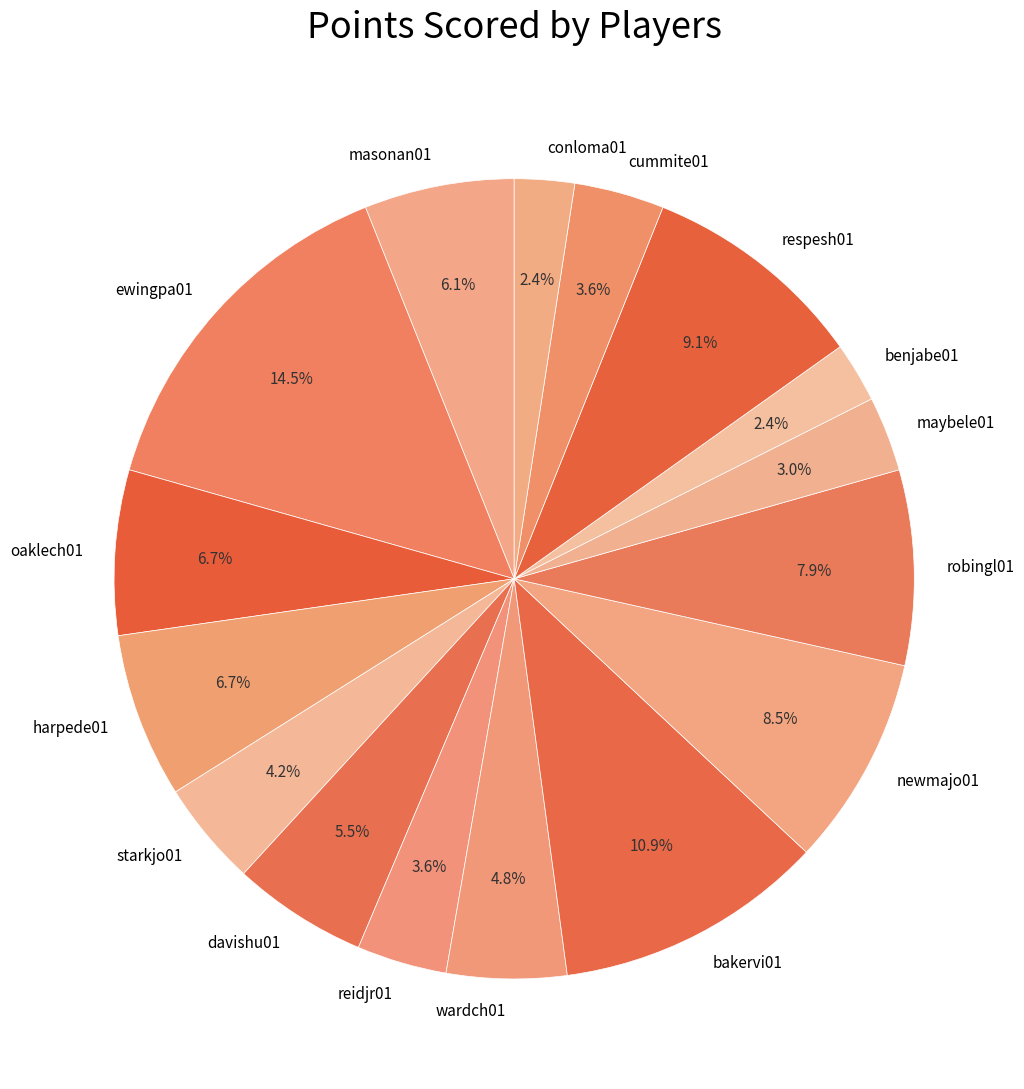

To the nearest percent, what is the average slice percentage?

6%